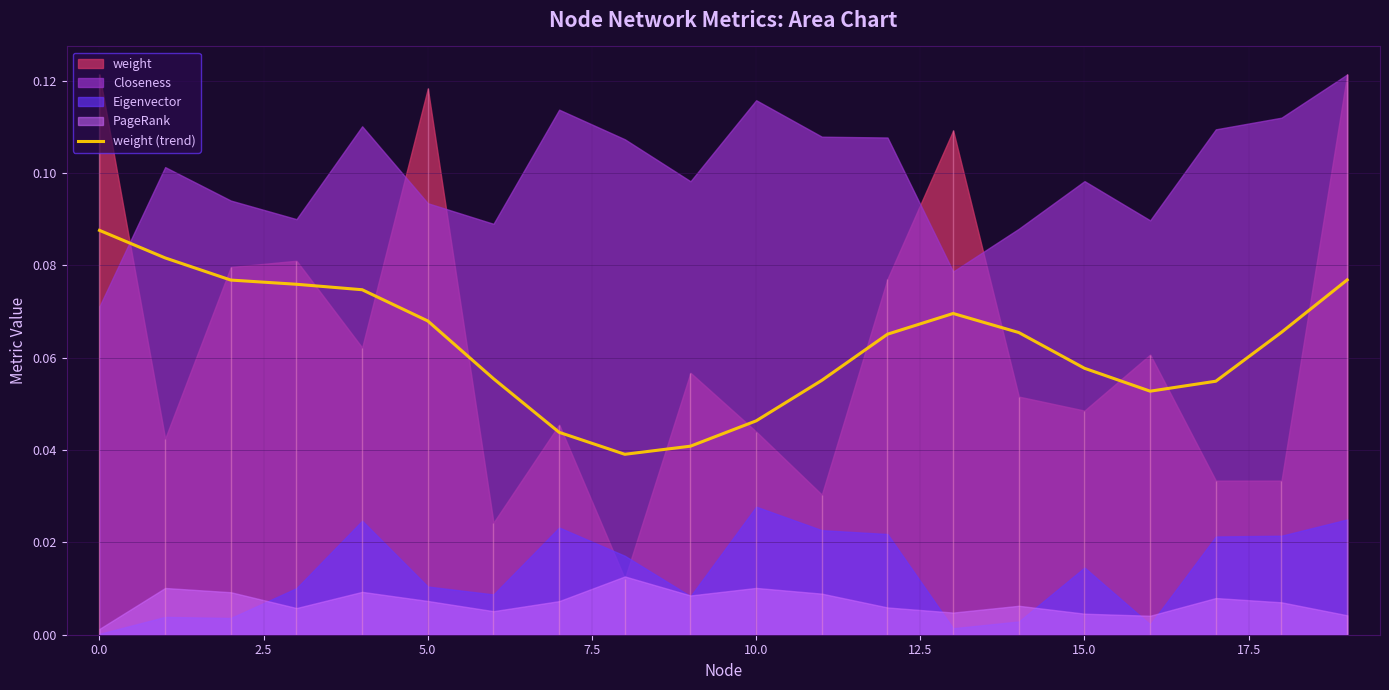

What is the greatest value displayed?

0.1